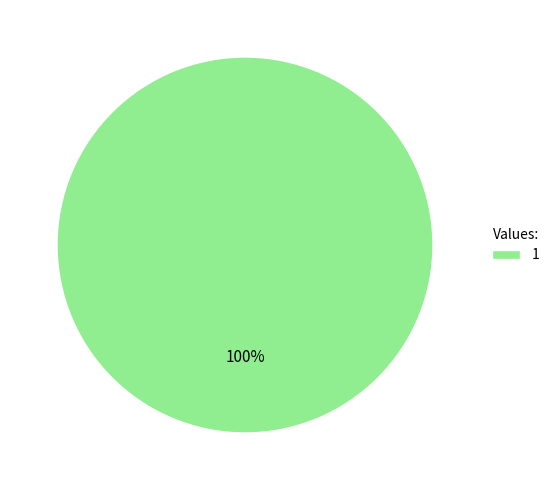

True or false: 1 accounts for 100% of the total.

True